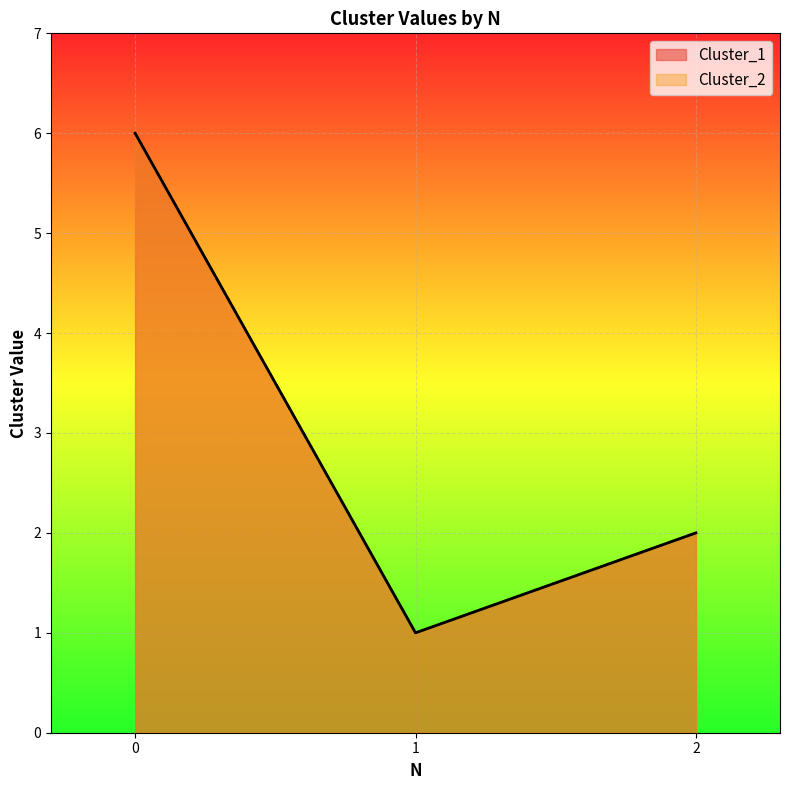

What are all the series names shown in the legend?

Cluster_1, Cluster_2